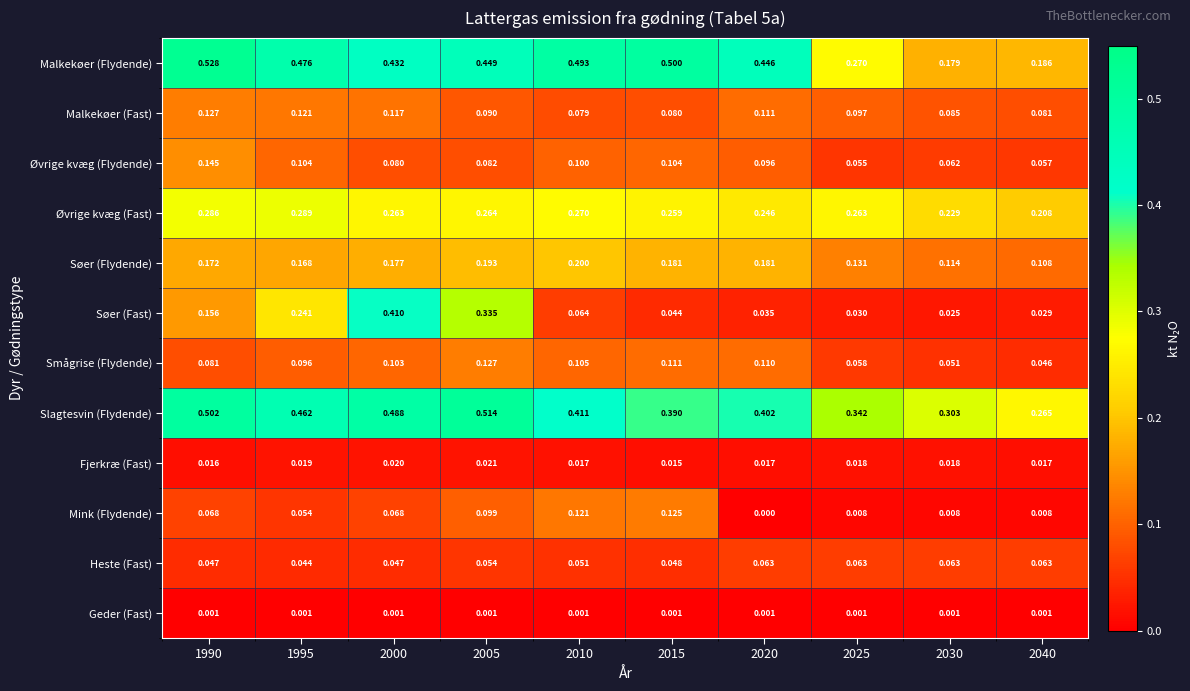

Between 1990 and 2000, which series saw the biggest shift?

Søer (Fast)